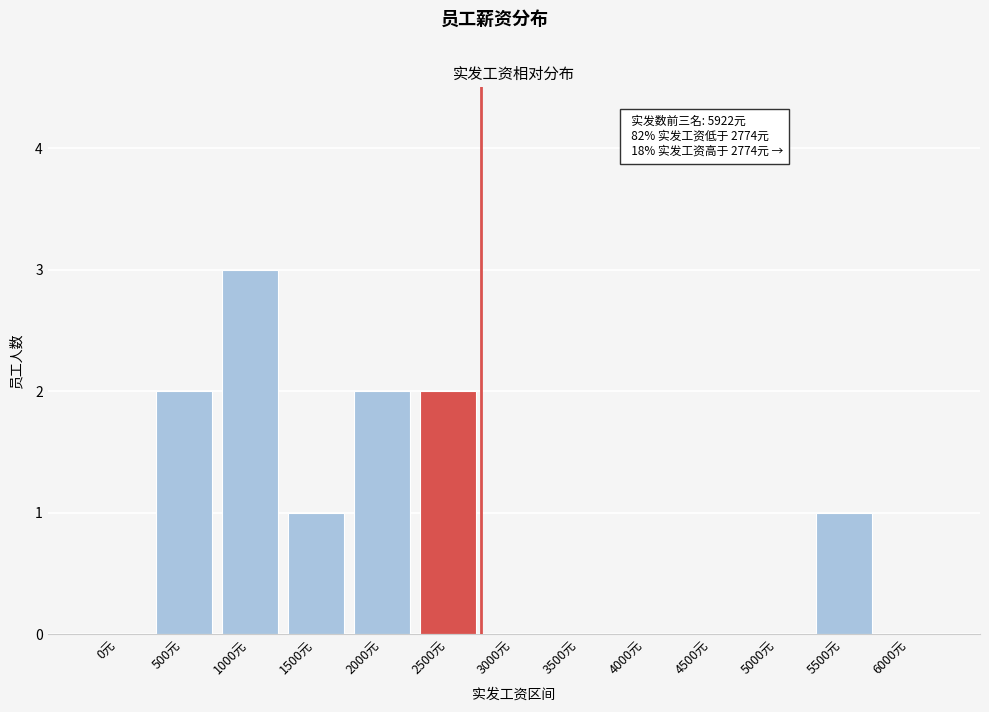

Reading left to right, transcribe all the data shown in this chart.

0元=0	500元=2	1000元=3	1500元=1	2000元=2	2500元=2	3000元=0	3500元=0	4000元=0	4500元=0	5000元=0	5500元=1	6000元=0